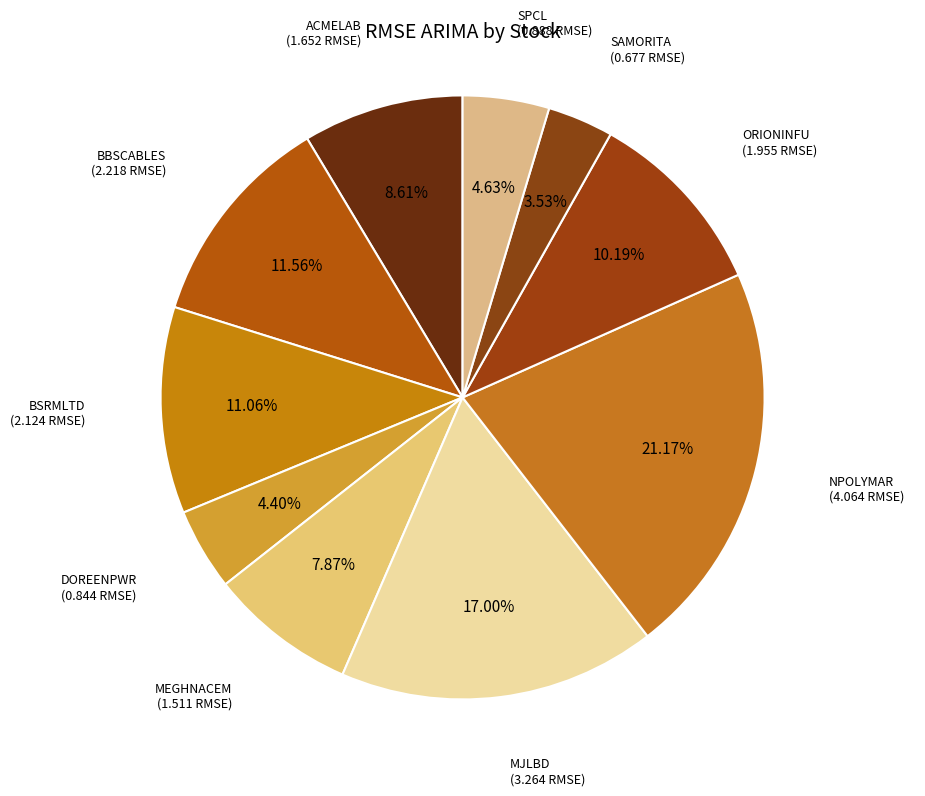

To the nearest percent, what percentage of the pie is SPCL?

5%